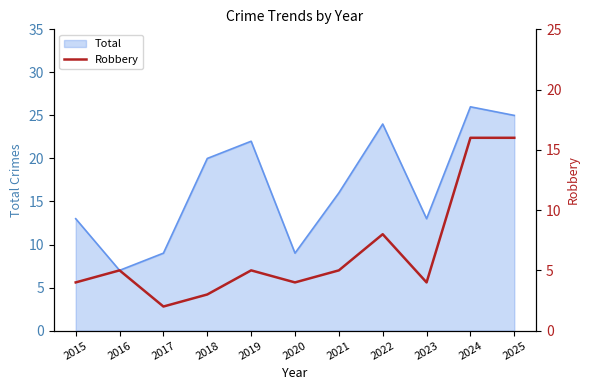

Approximately how many times larger is the value at 2021 compared to 2024?

0.3